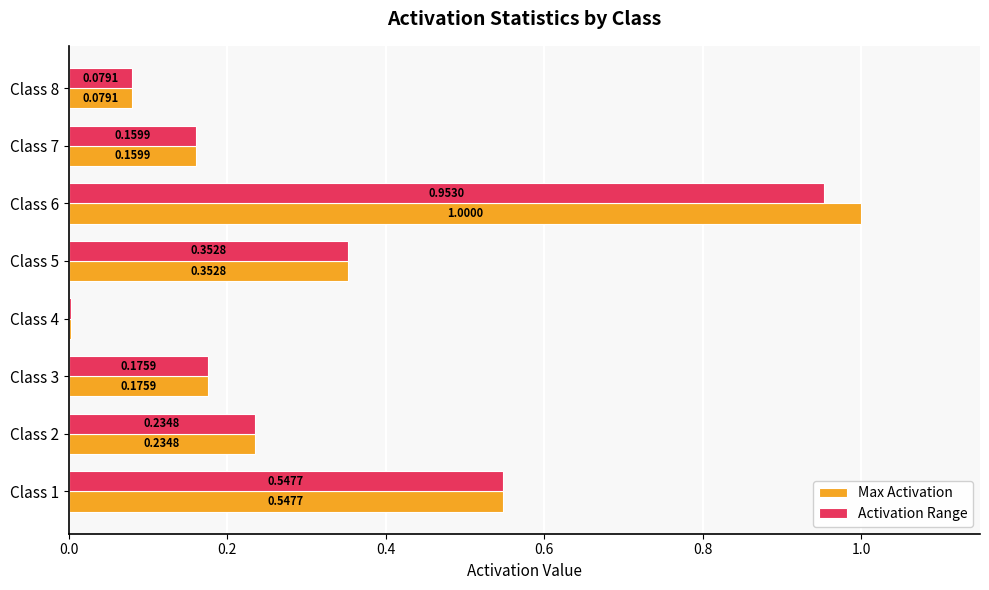

What is the total value across all series at Class 6?

2.0